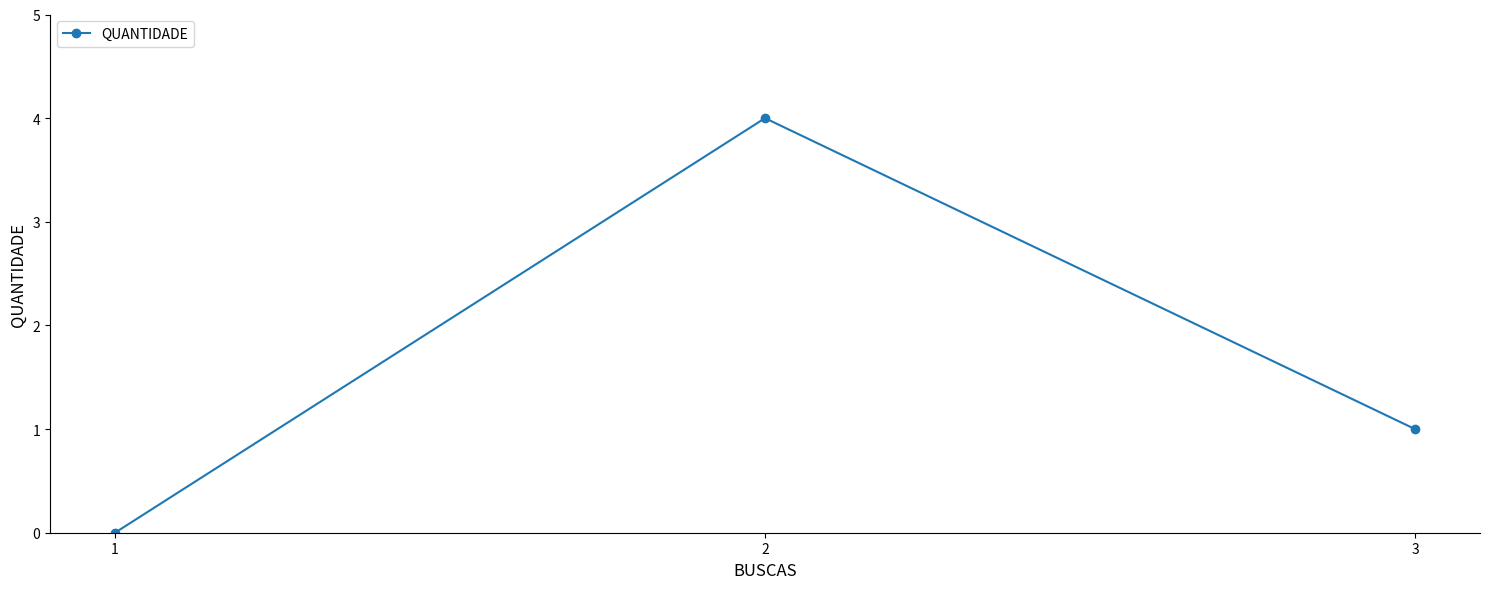

Which category has the highest value across all series?

2